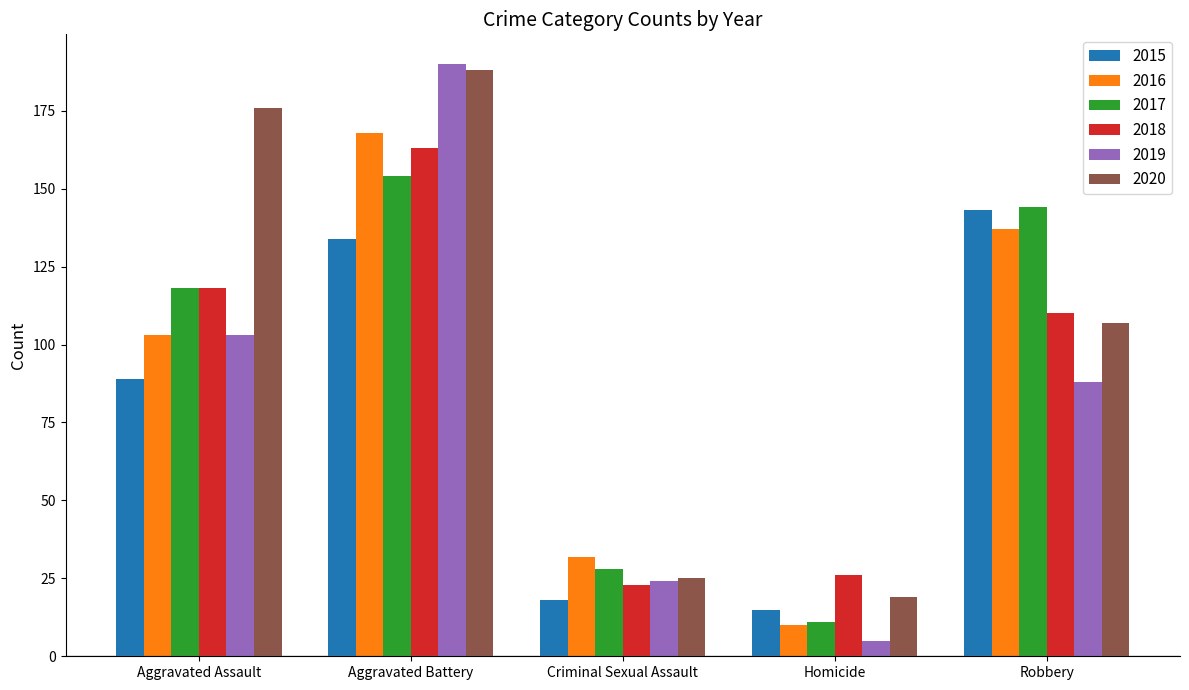

Which series has the largest total across all categories?

2020